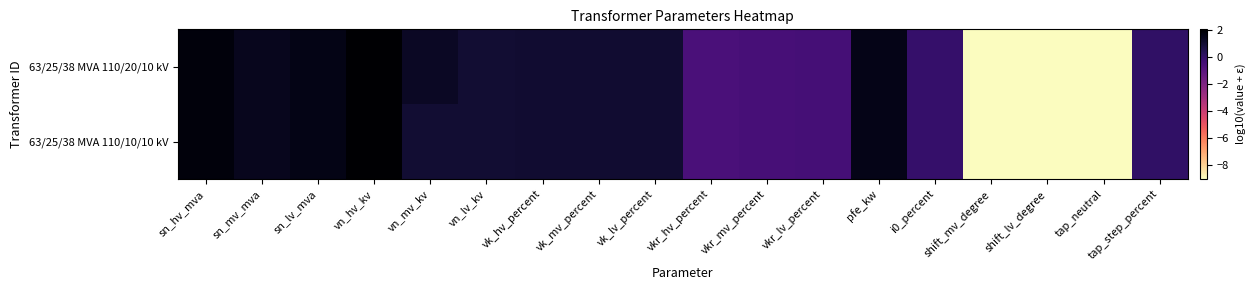

How many series are shown in this chart?

2